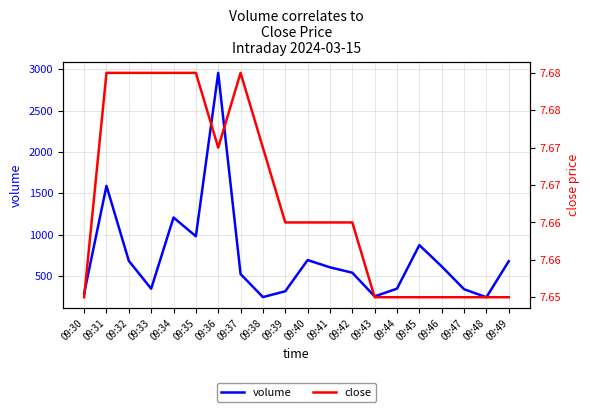

What is the value of the volume point at the 5th from the left?

1207.0